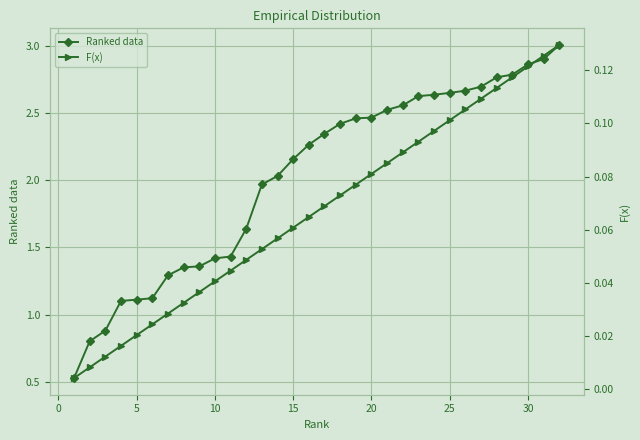

What are all the series names shown in the legend?

Ranked data, F(x)